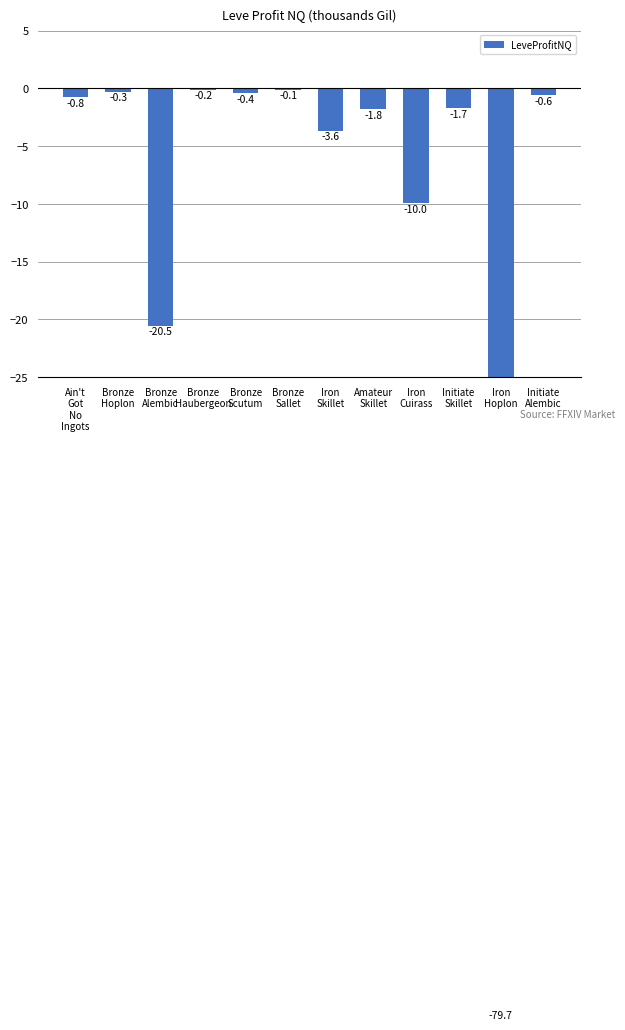

List the labels in order of value, smallest first.

Iron
Hoplon, Bronze
Alembic, Iron
Cuirass, Iron
Skillet, Amateur
Skillet, Initiate
Skillet, Ain't
Got
No
Ingots, Initiate
Alembic, Bronze
Scutum, Bronze
Hoplon, Bronze
Haubergeon, Bronze
Sallet